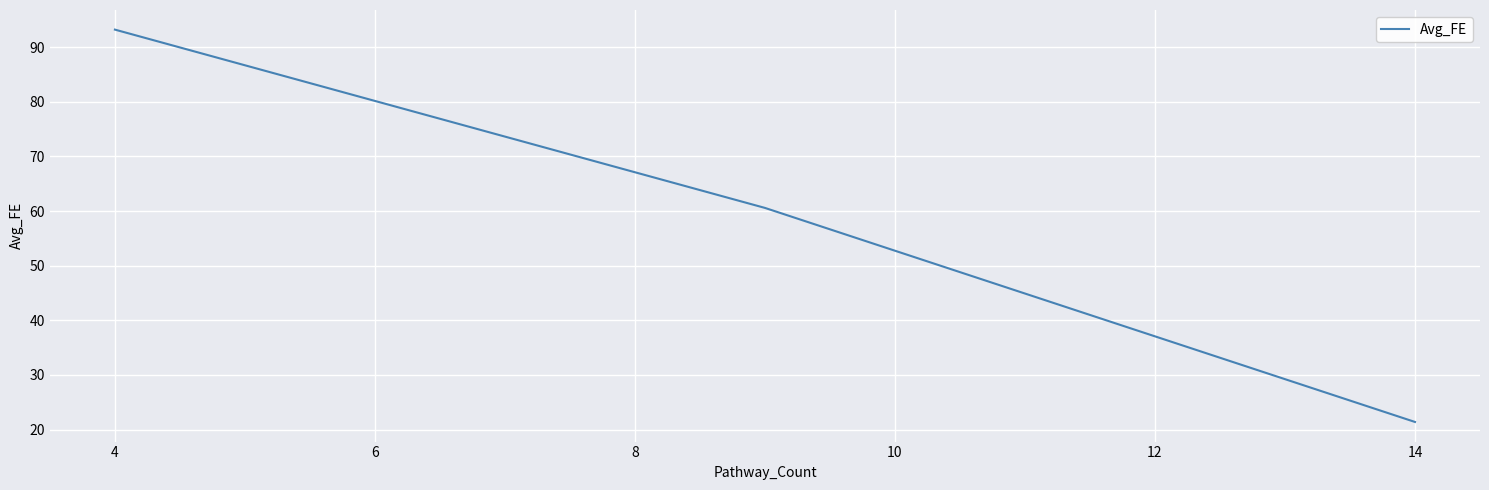

How many lines are shown in the chart?

1